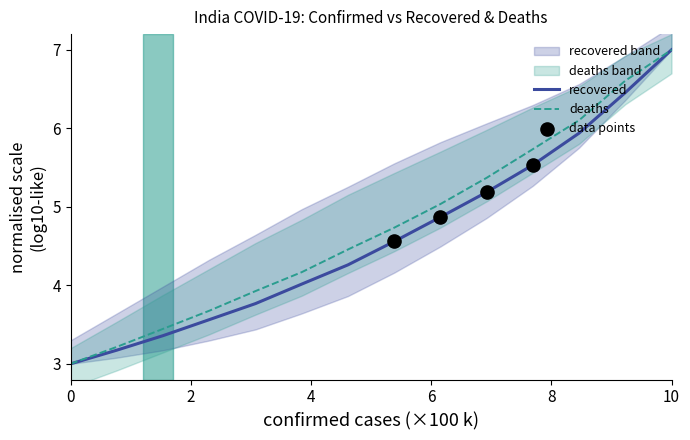

What is the minimum value for deaths?

3.0